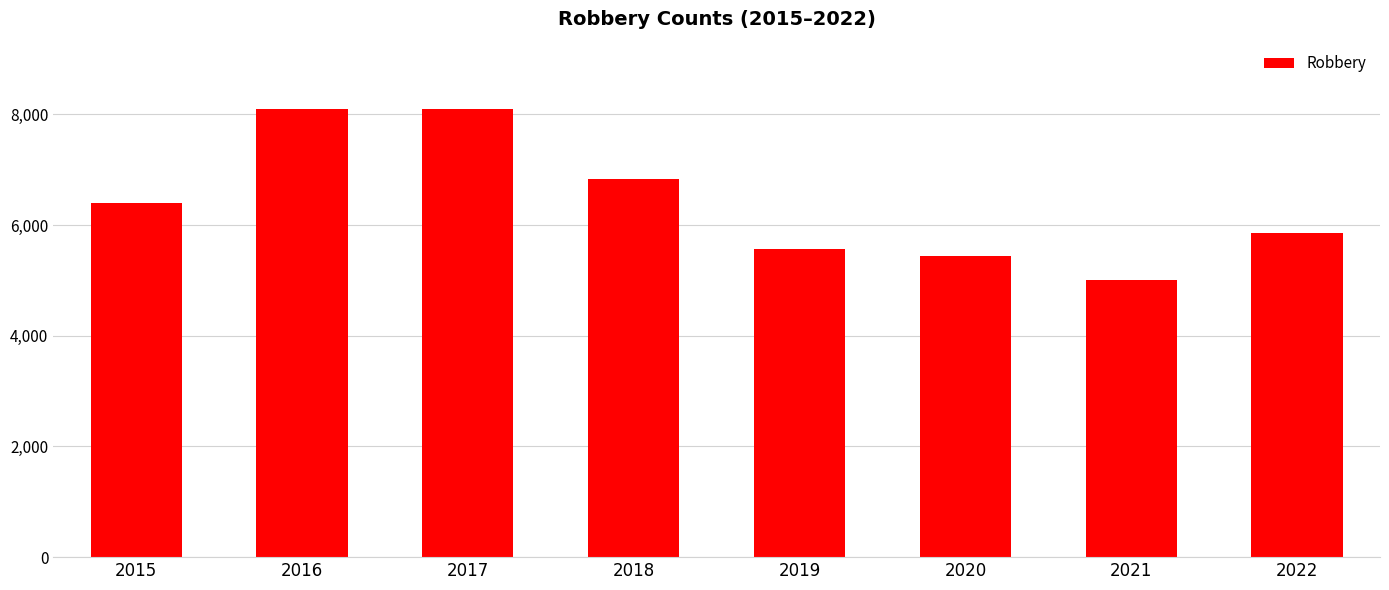

What is the ratio of the value at 2021 to the value at 2020?

0.9